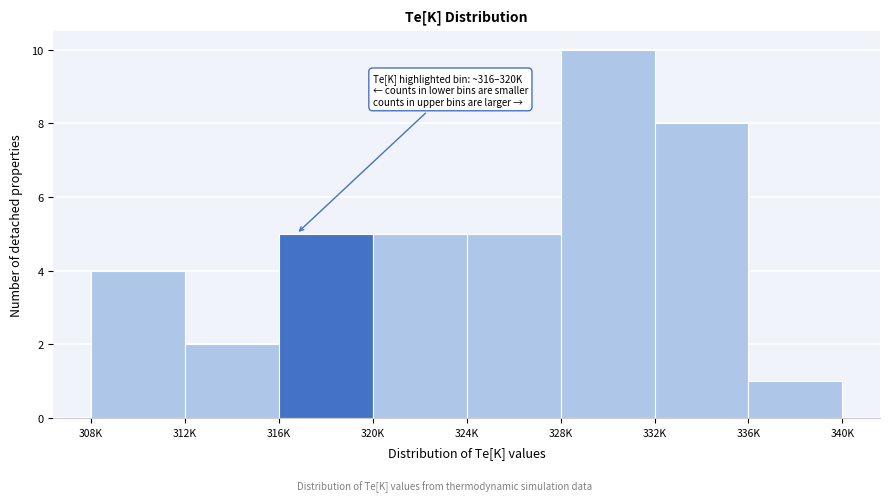

Reading right to left, extract all data points from this chart.

336K=1	332K=8	328K=10	324K=5	320K=5	316K=5	312K=2	308K=4